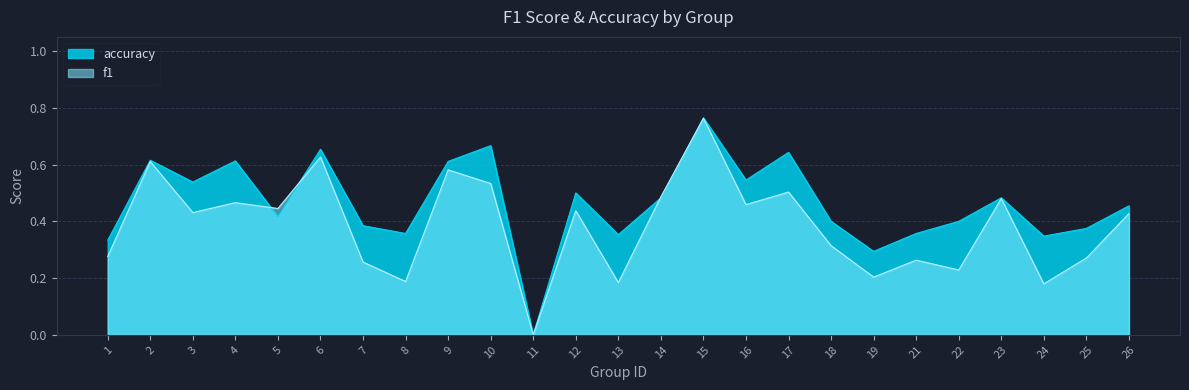

Is the value of accuracy at 13 greater than the value of f1 at 5?

No